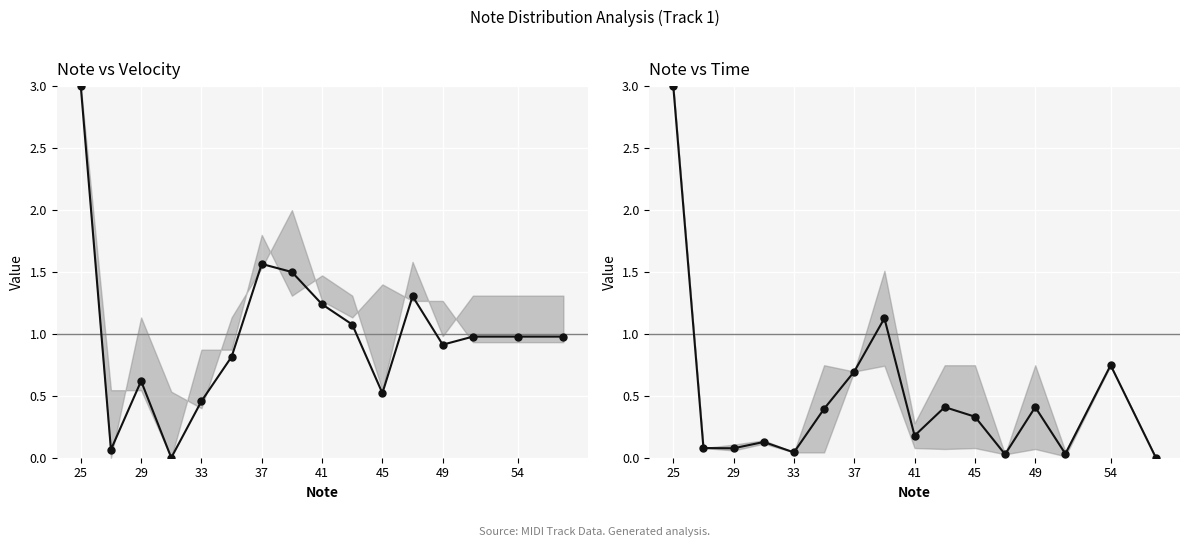

Where is the data nearest to the value 1?

54